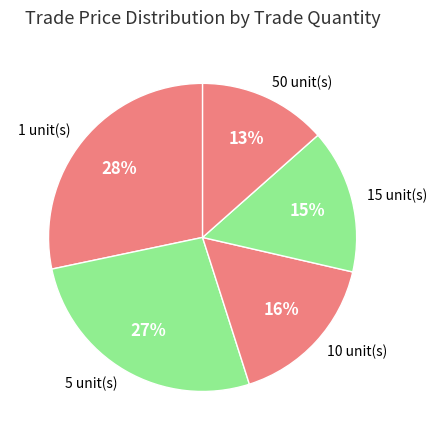

Is it true that 1 unit(s) is 18% of the pie?

False